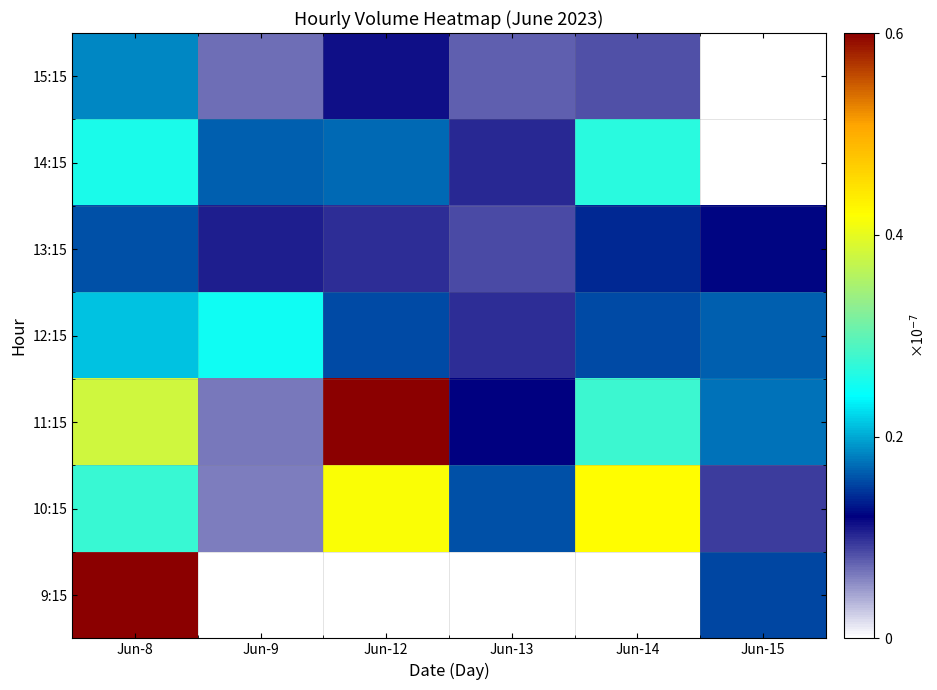

Rank the series by their maximum value, from lowest to highest.

13:15, 15:15, 12:15, 14:15, 10:15, 11:15, 9:15